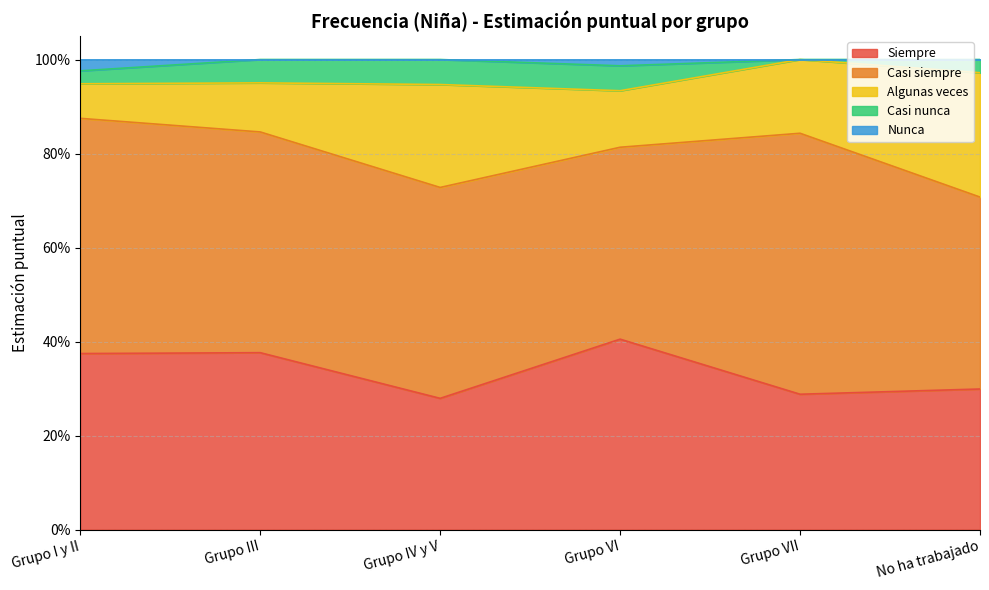

Reading left to right, list all the values displayed in this chart.

Siempre: 0.4	0.4	0.3	0.4	0.3	0.3
Casi siempre: 0.5	0.5	0.4	0.4	0.6	0.4
Algunas veces: 0.1	0.1	0.2	0.1	0.2	0.3
Casi nunca: 0.0	0.0	0.1	0.1	0.0	0.0
Nunca: 0.0	0.0	0.0	0.0	0.0	0.0